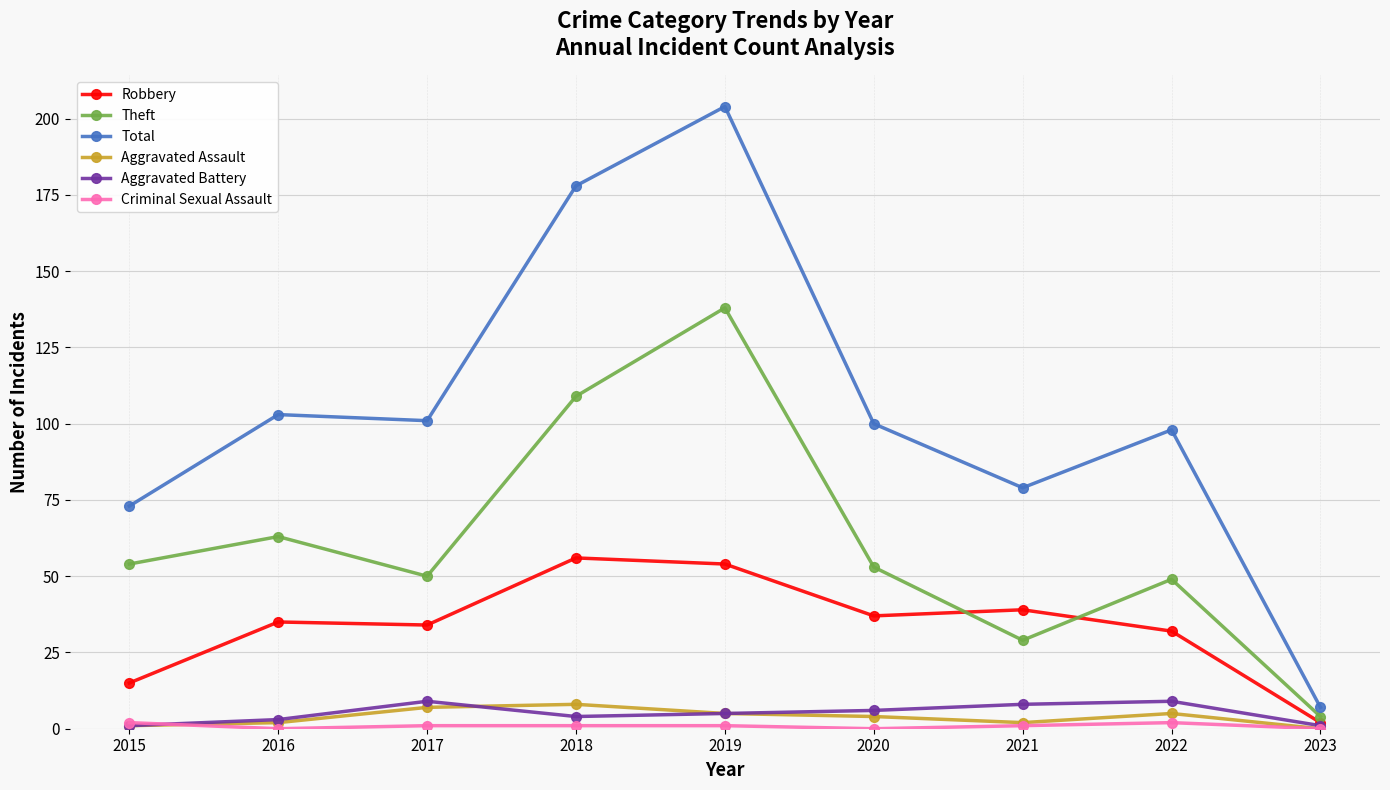

True or false: Robbery has more than 0 points higher than both neighbors.

True